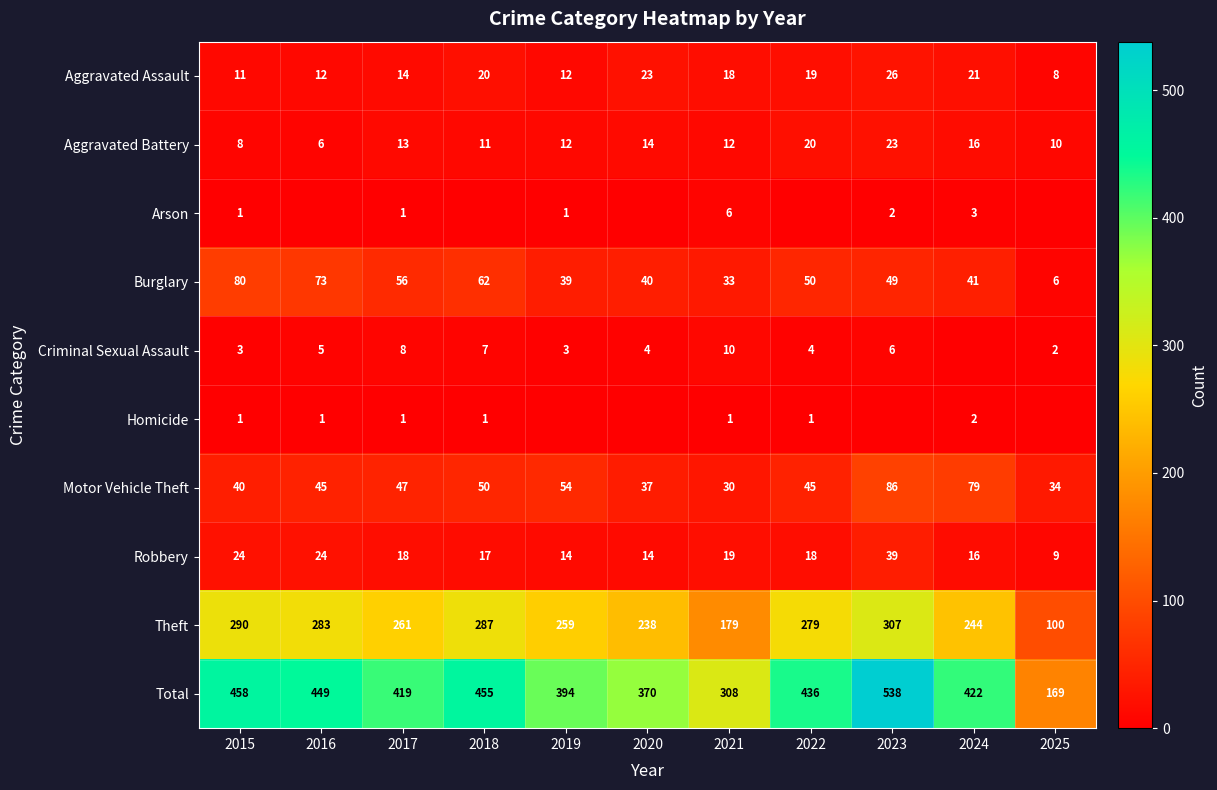

What is the highest value of the Theft series?

307